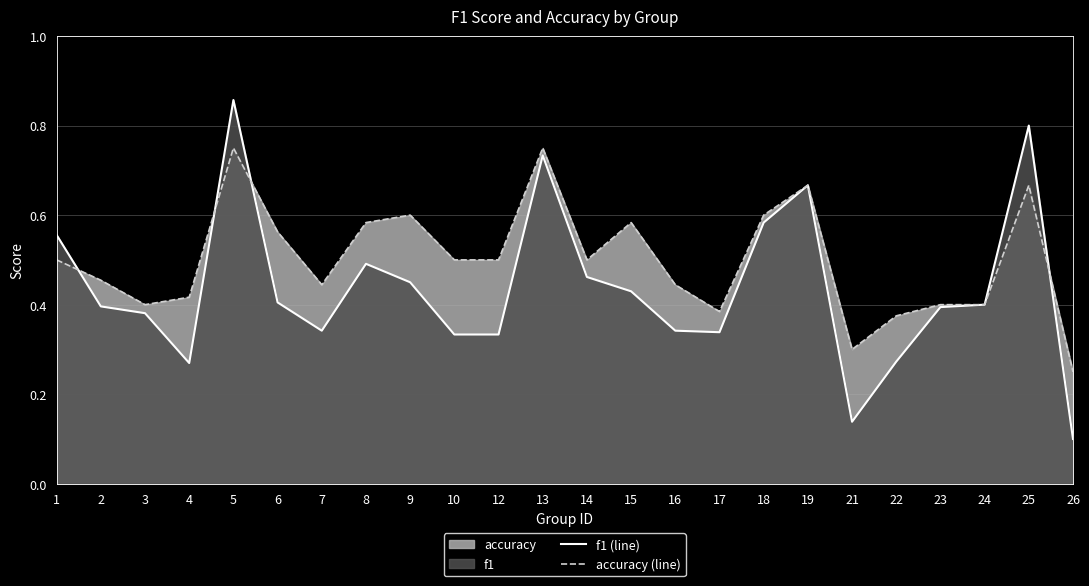

List the labels in order of accuracy (line) value, largest first.

5, 13, 19, 25, 9, 18, 8, 15, 6, 1, 10, 12, 14, 2, 7, 16, 4, 3, 23, 24, 17, 22, 21, 26